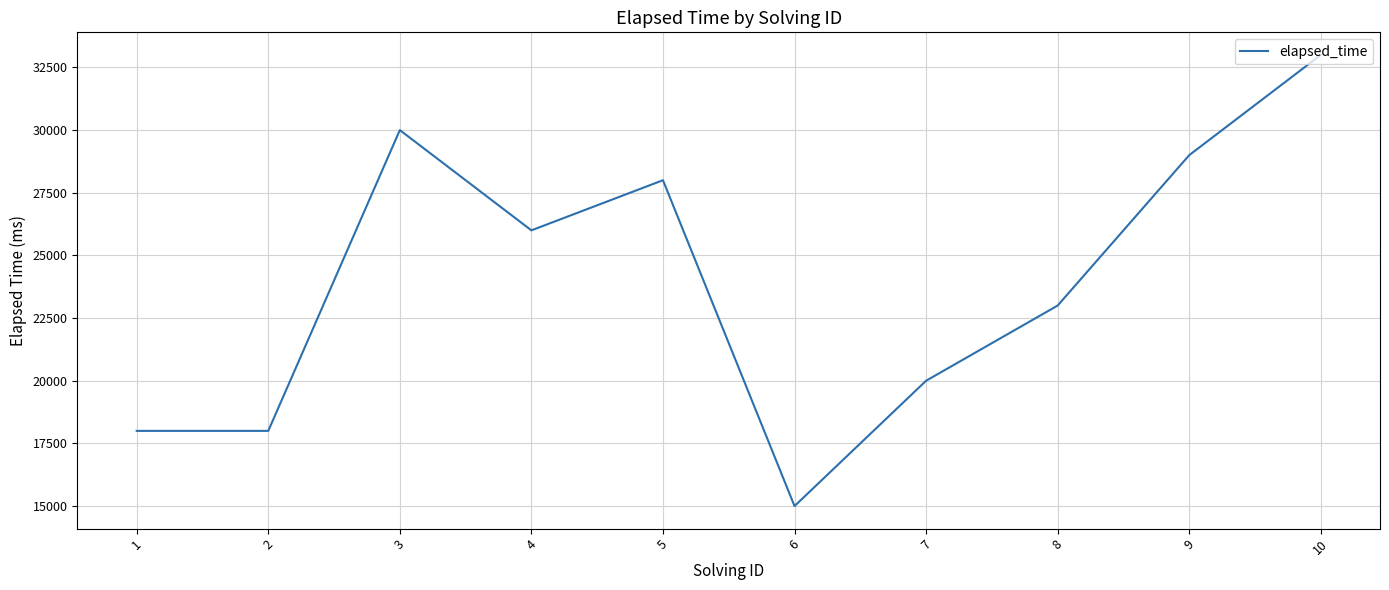

Approximately how many times larger is the value at 1 compared to 8?

0.8